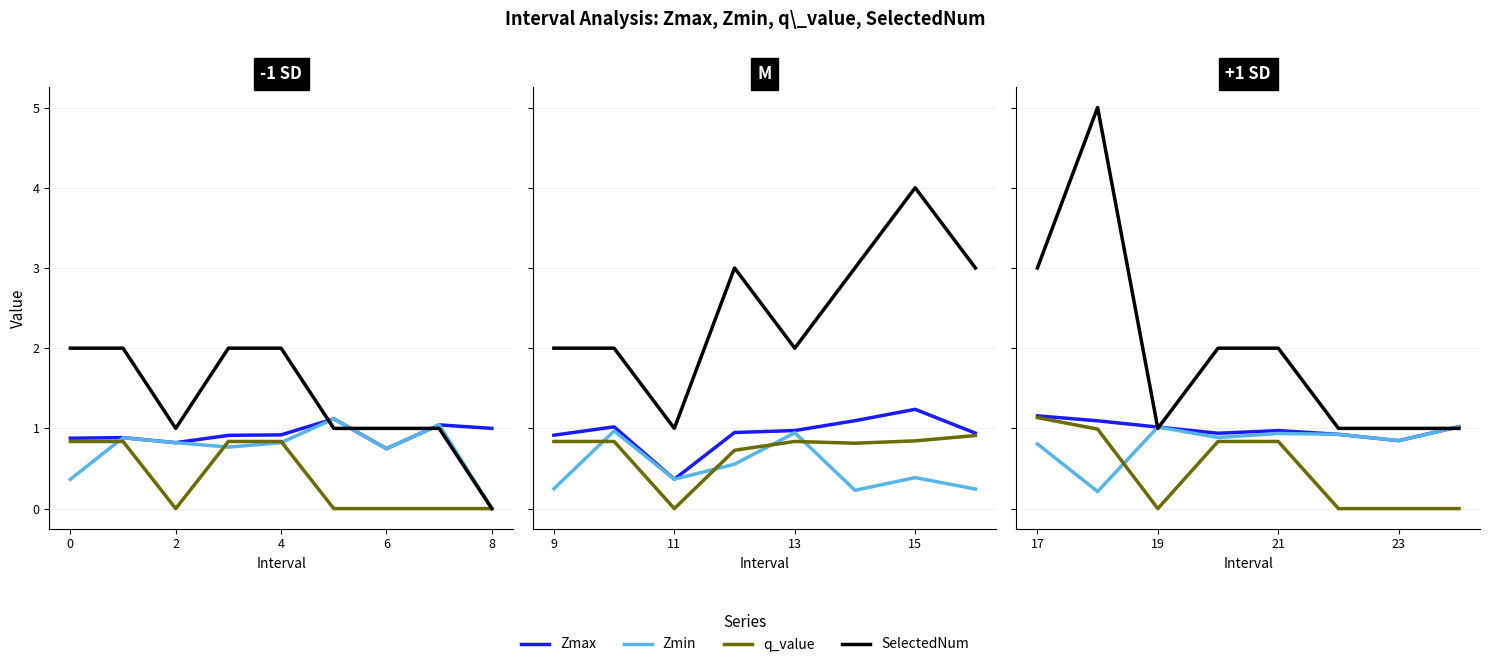

Does the chart display data point markers on the line(s)?

No